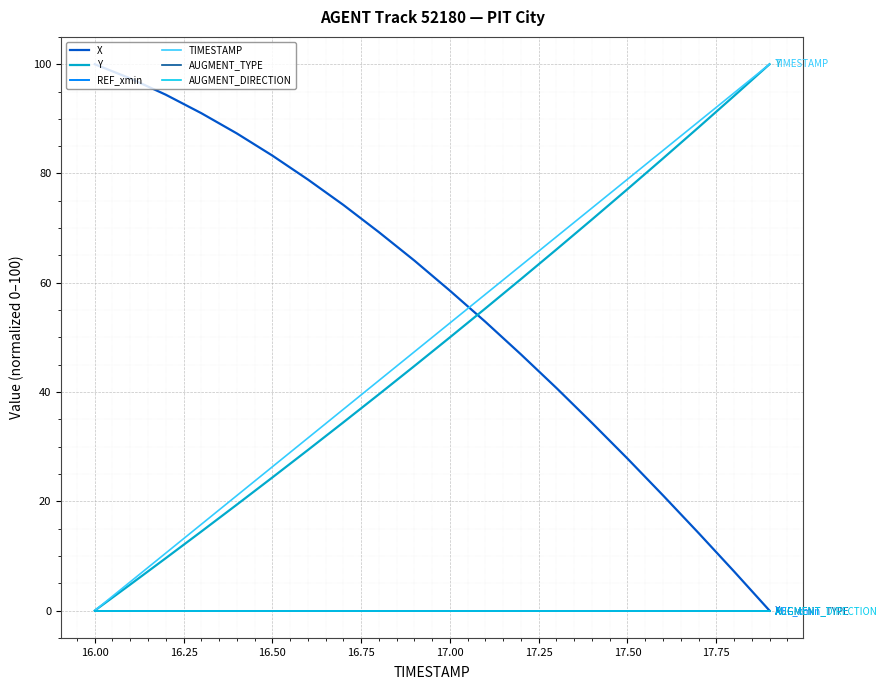

Does the chart have visible grid lines?

Yes